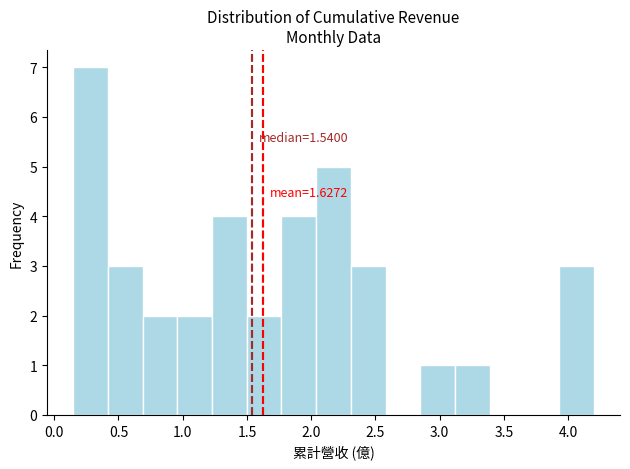

Over which range of the x-axis is the bar tallest?

0.15 to 0.40